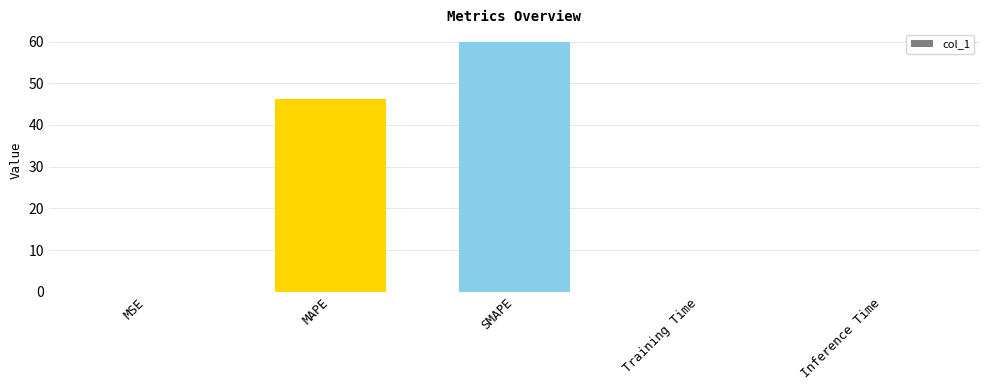

Between MSE and MAPE, which is larger?

MAPE